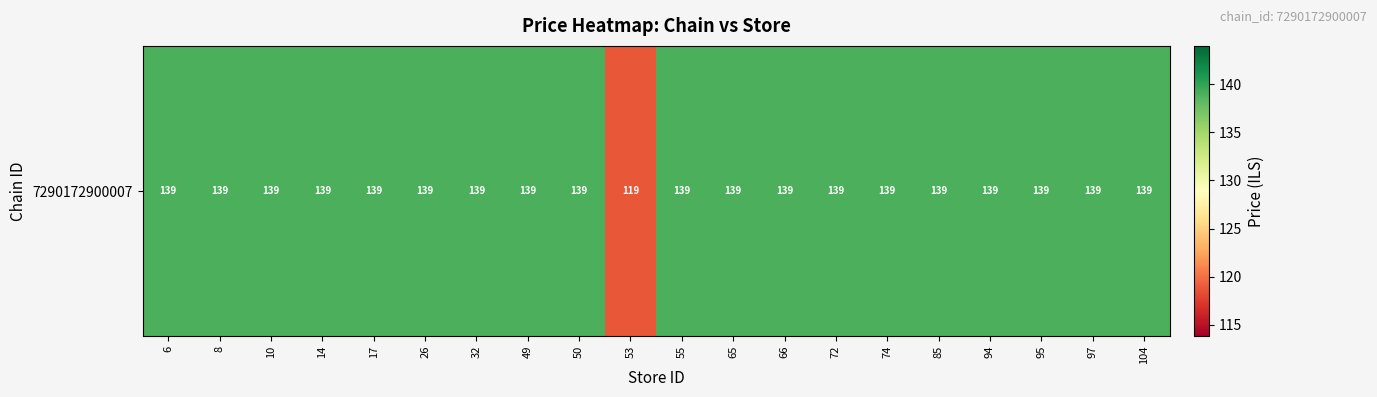

What is the difference between the maximum and minimum values?

20.2